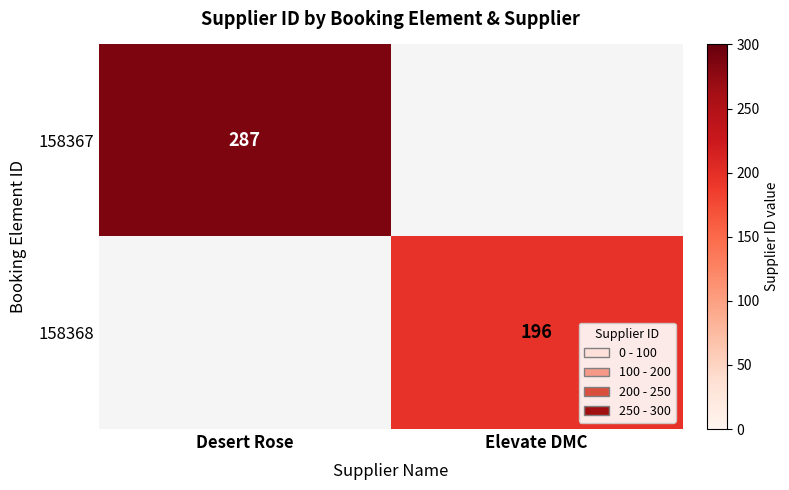

Which has a higher value, Desert Rose or Elevate DMC?

Desert Rose